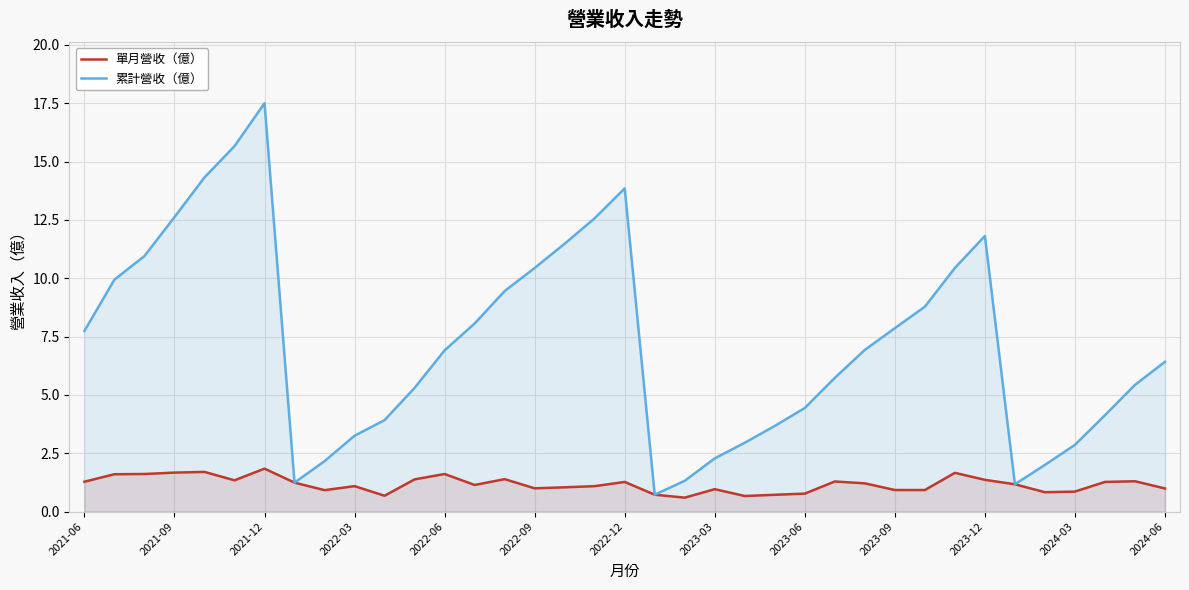

True or false: 單月營收（億） has more than 1 points higher than both neighbors.

True